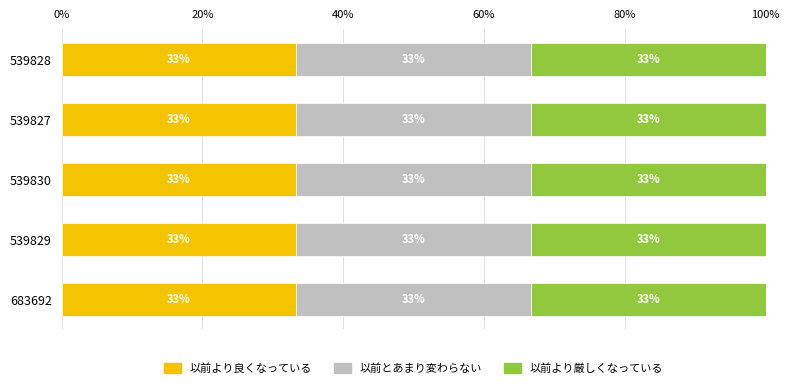

At which label does 以前より良くなっている reach its peak?

683692